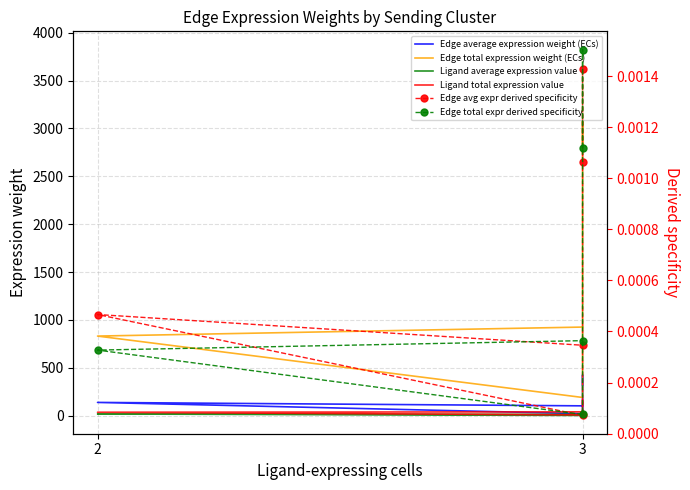

Between 2 and 2, which is larger?

2